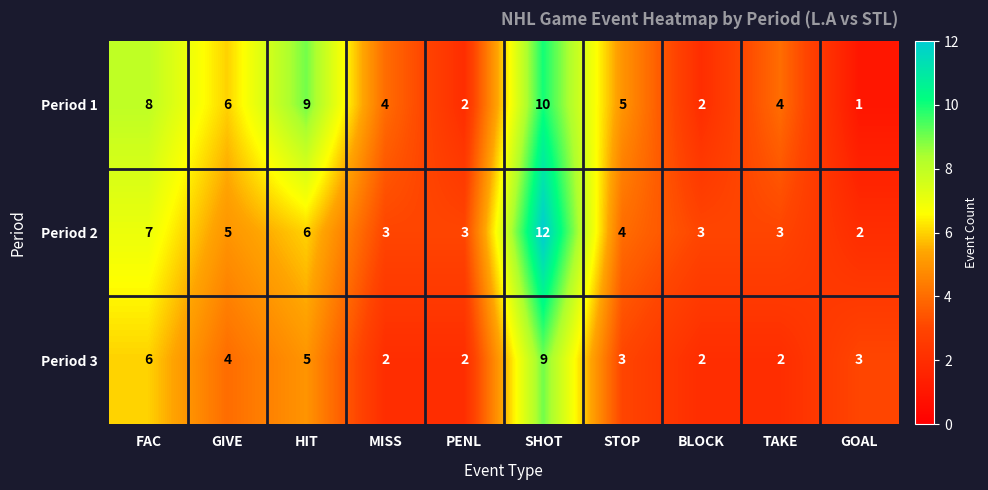

Which series has the widest spread of values?

Period 2